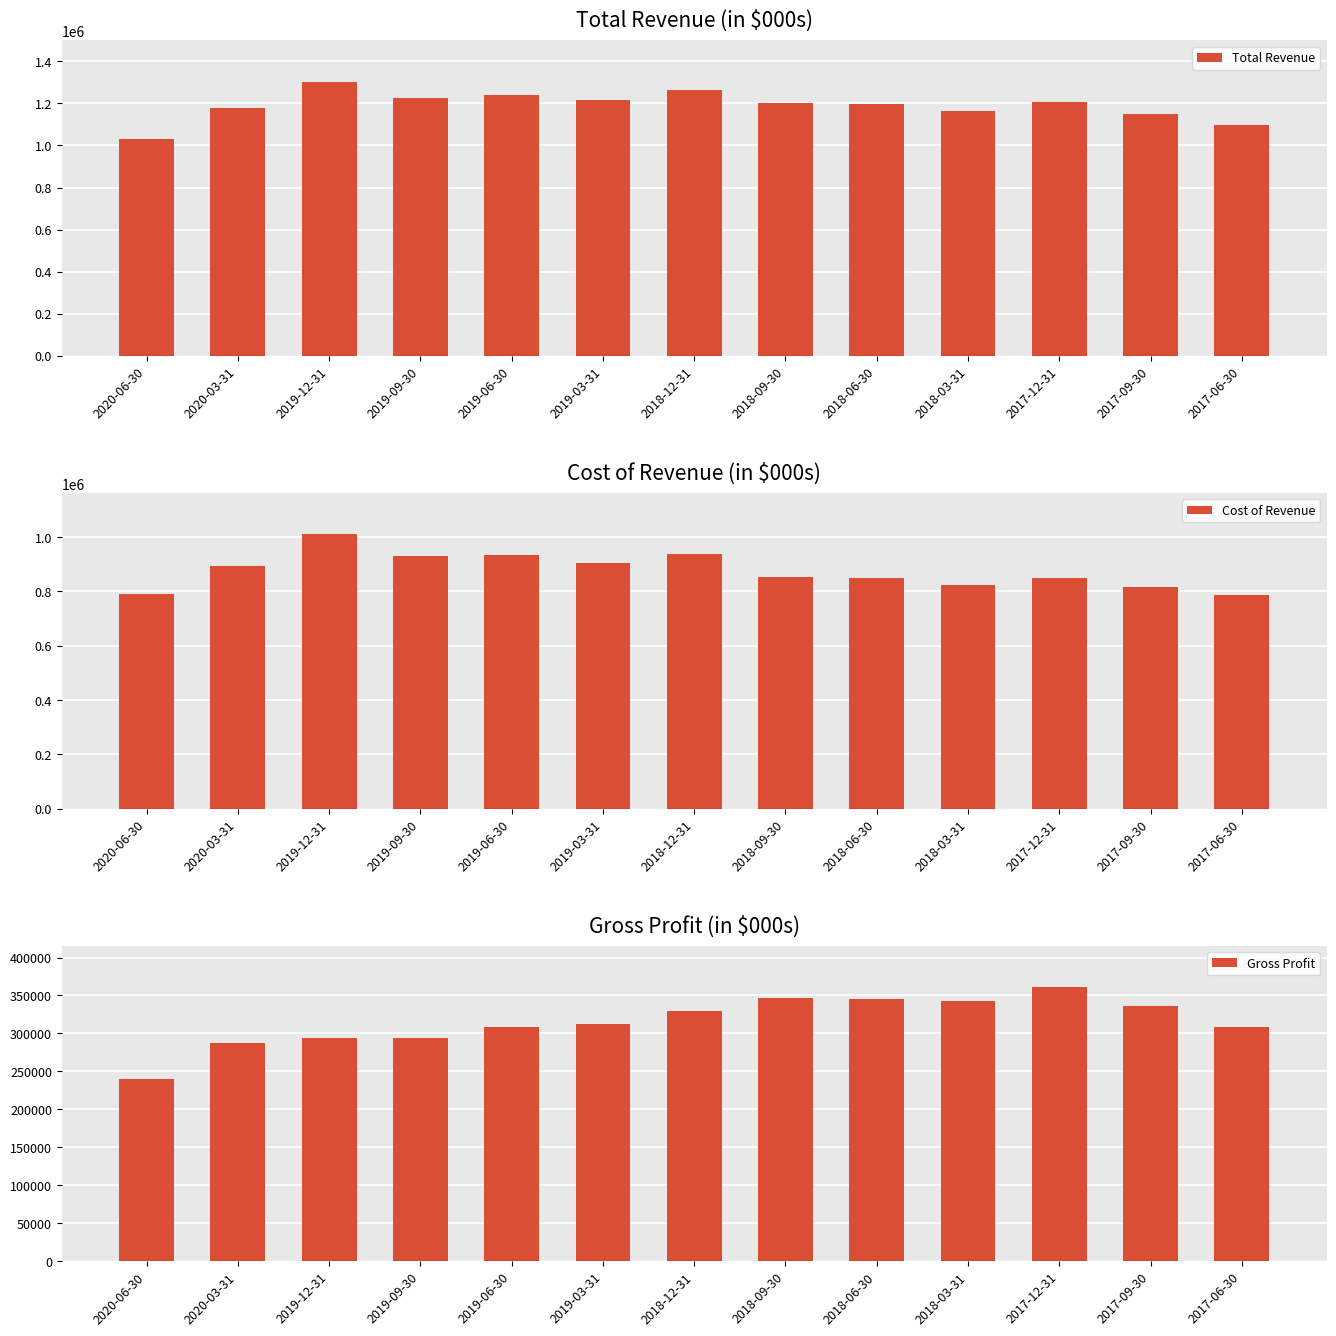

Rank the categories by Gross Profit value from highest to lowest.

2017-12-31, 2018-09-30, 2018-06-30, 2018-03-31, 2017-09-30, 2018-12-31, 2019-03-31, 2019-06-30, 2017-06-30, 2019-12-31, 2019-09-30, 2020-03-31, 2020-06-30